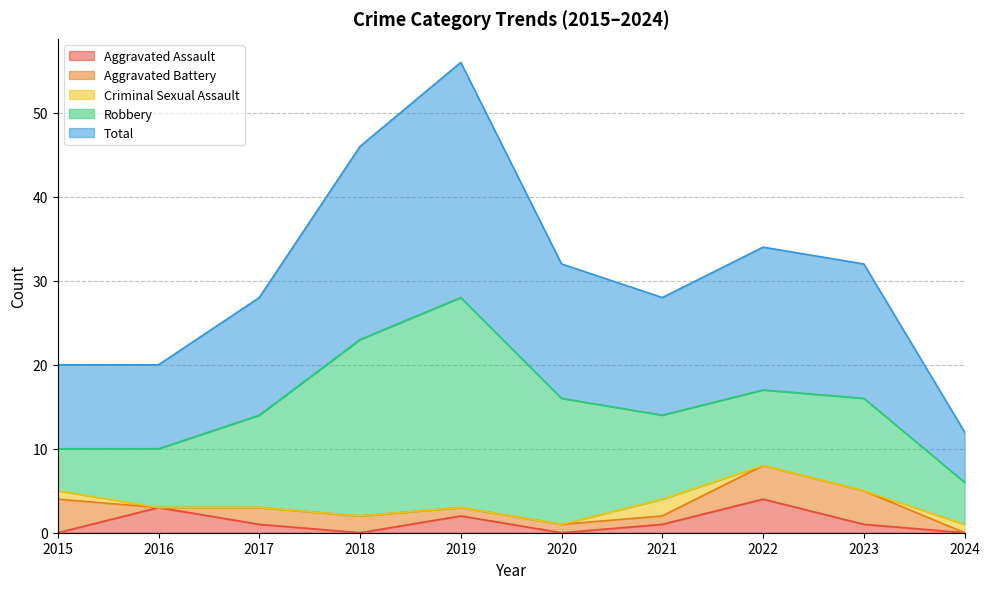

How many interior local valleys does the Aggravated Battery series have?

1